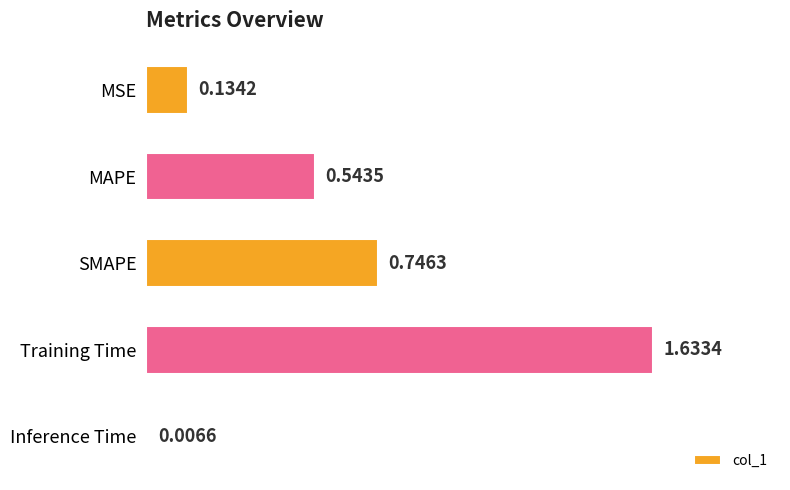

Between SMAPE and MAPE, which is larger?

SMAPE